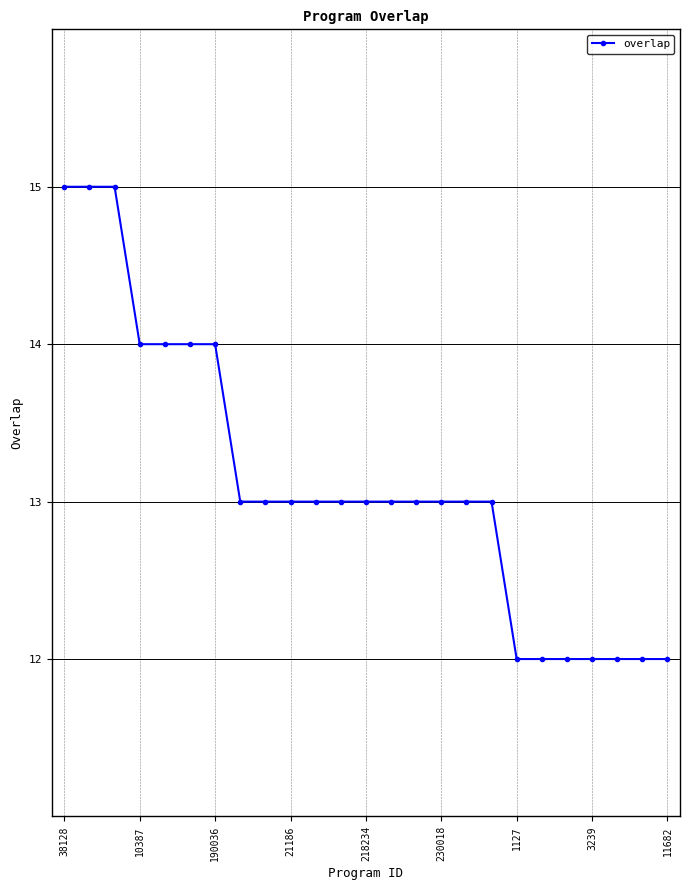

What is the smallest value displayed?

12